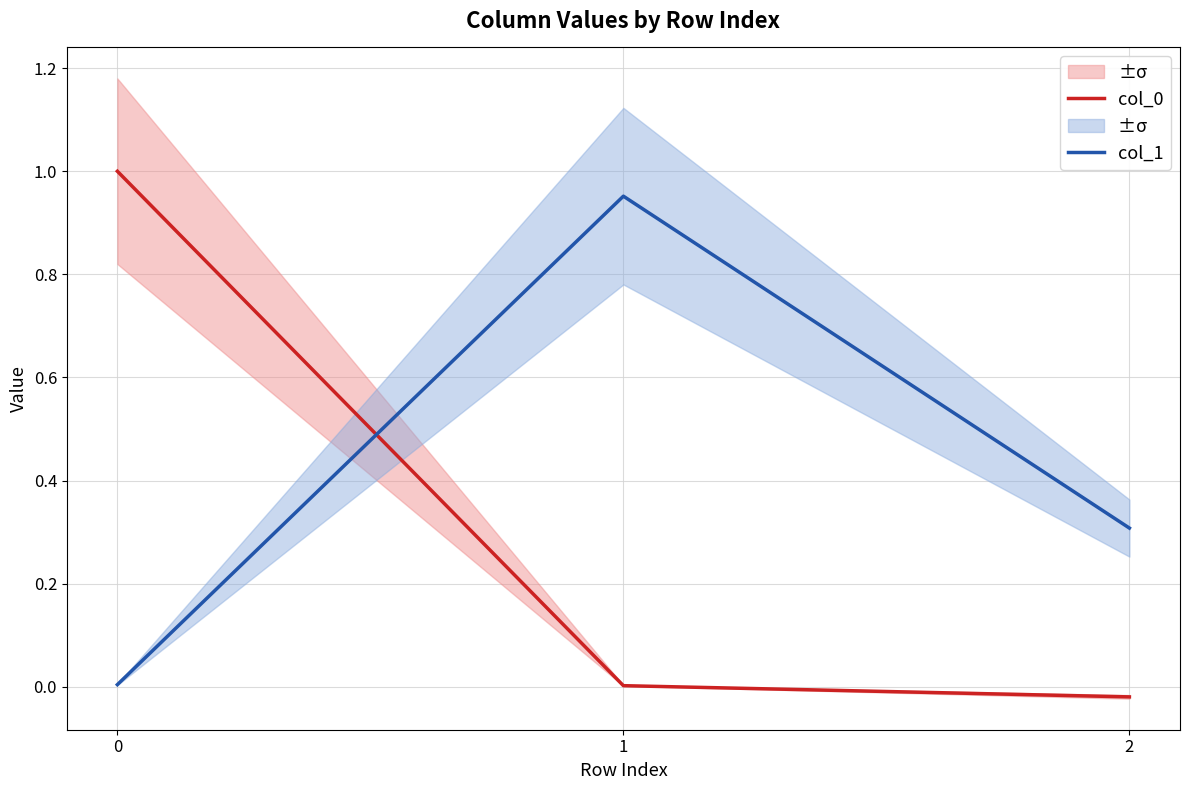

The col_1 series shows 0.1 at 2. True or false?

False